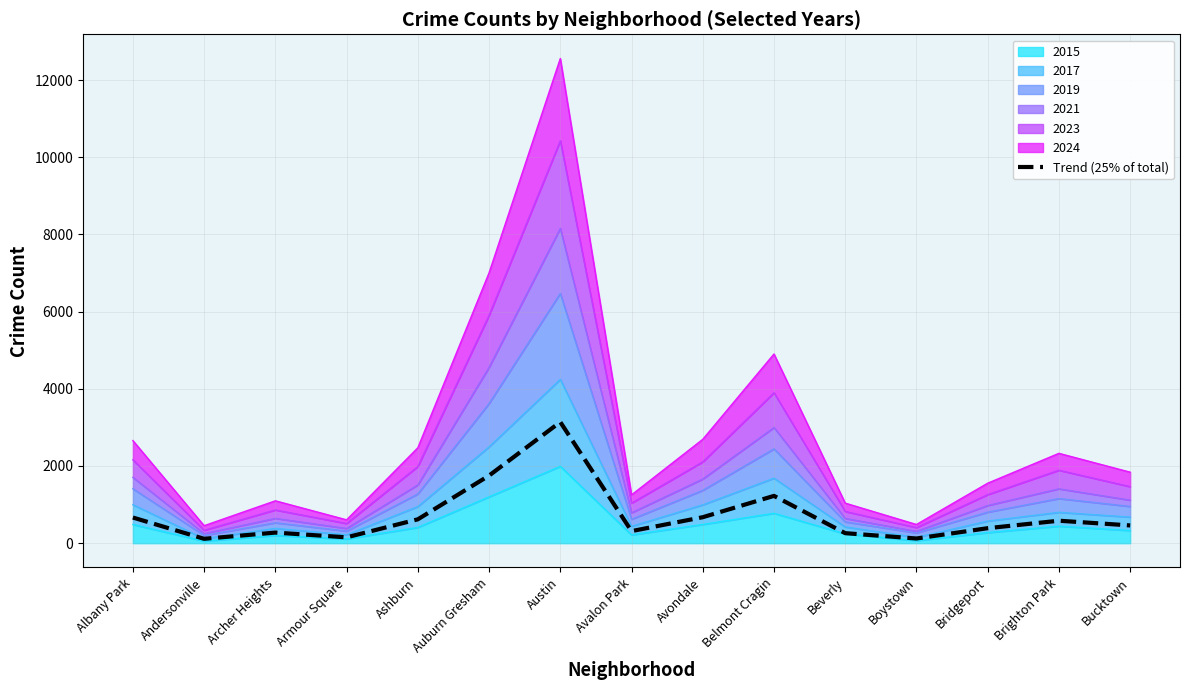

List the labels in order of value, largest first.

Austin, Auburn Gresham, Belmont Cragin, Avondale, Albany Park, Ashburn, Brighton Park, Bucktown, Bridgeport, Avalon Park, Archer Heights, Beverly, Armour Square, Boystown, Andersonville